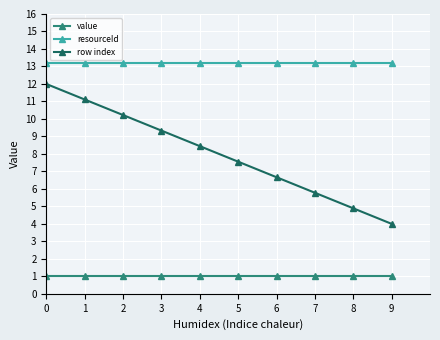

True or false: resourceId and value cross at least once.

False